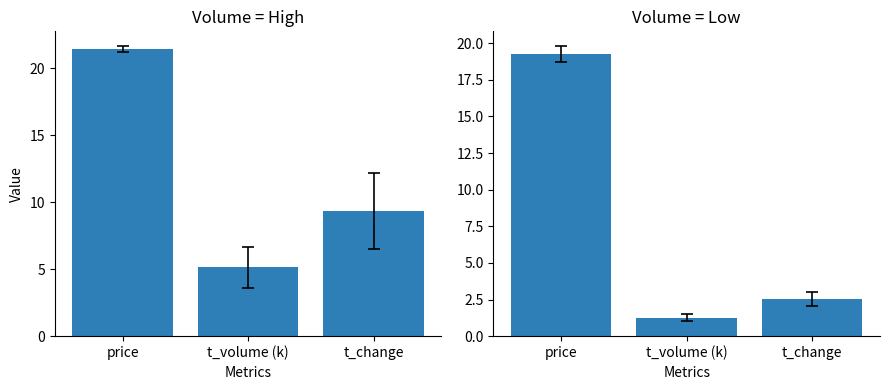

Which series has the largest total across all categories?

High Volume Days